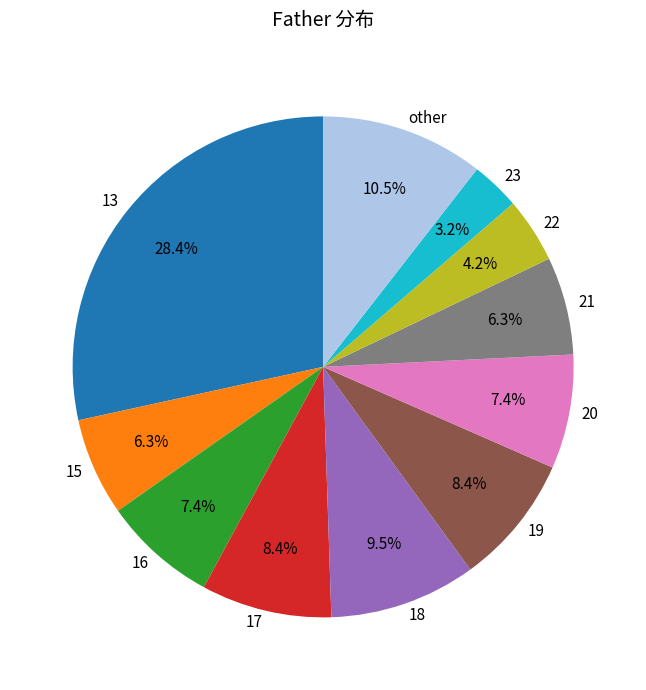

To the nearest percent, what percentage of the pie is 17?

8%